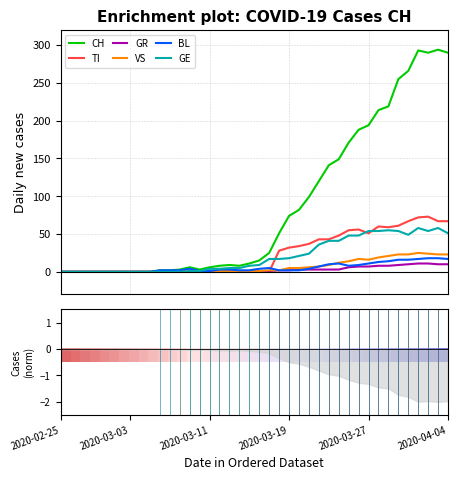

What is the difference between the second highest and minimum values in the VS series?

24